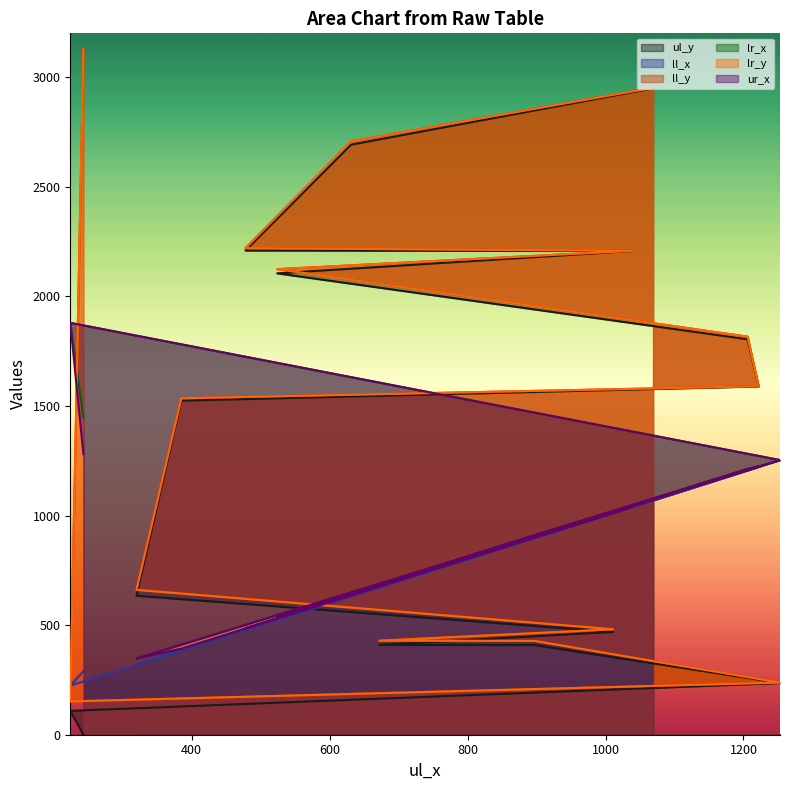

At which label does lr_x first exceed 1018?

243